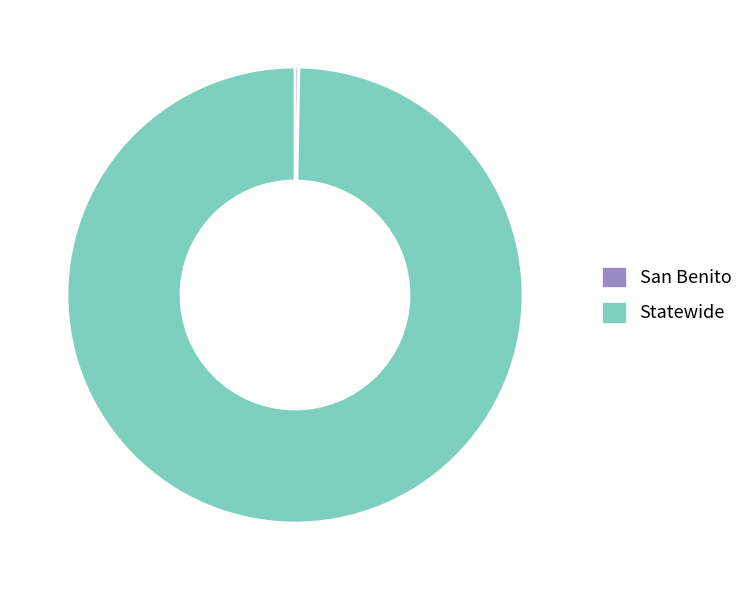

Which slice is the largest?

Statewide